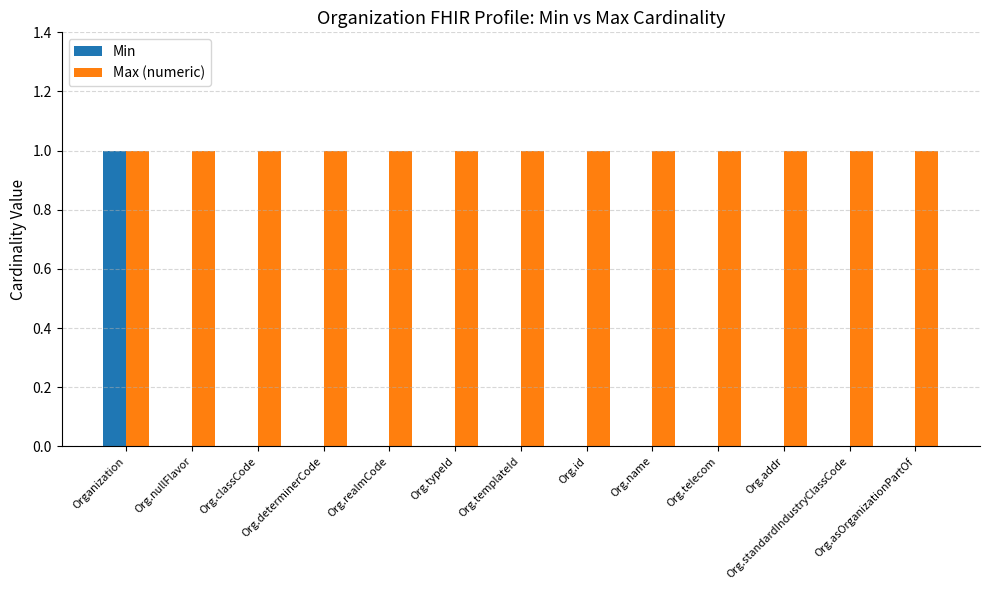

What is the total value across all series at Org.addr?

1